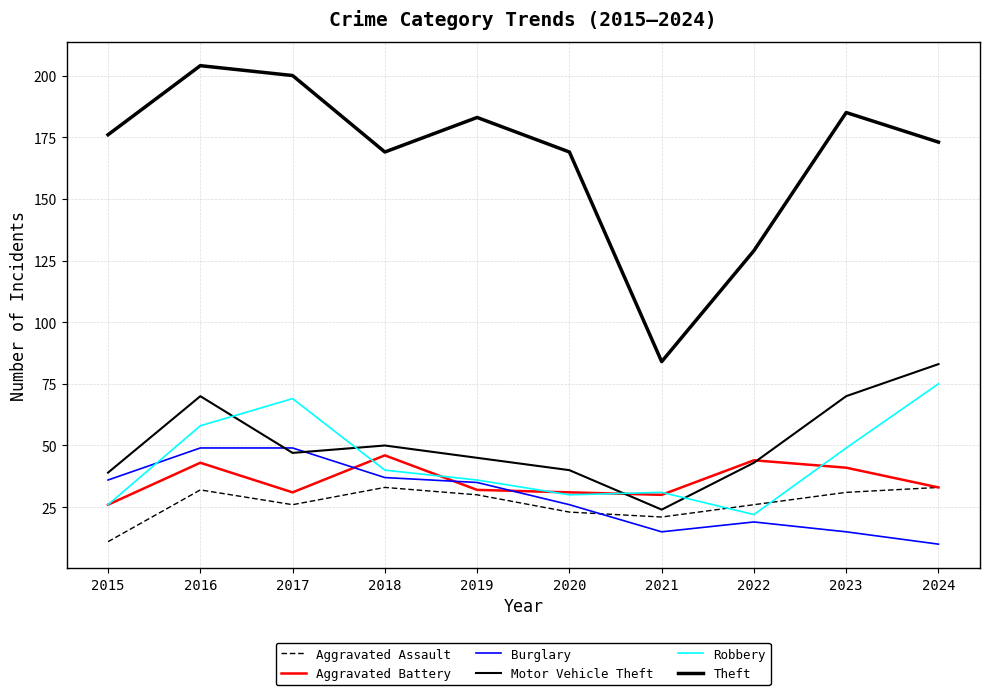

How many lines are shown in the chart?

6